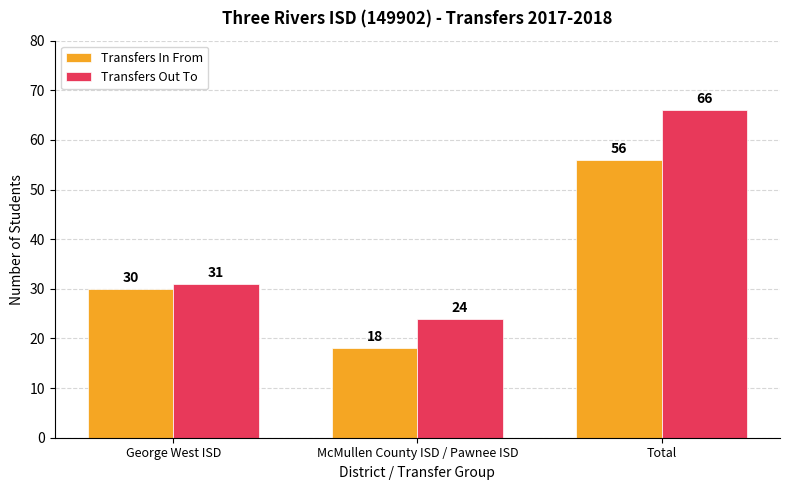

What is the difference between the maximum and minimum values in the Transfers Out To series?

42